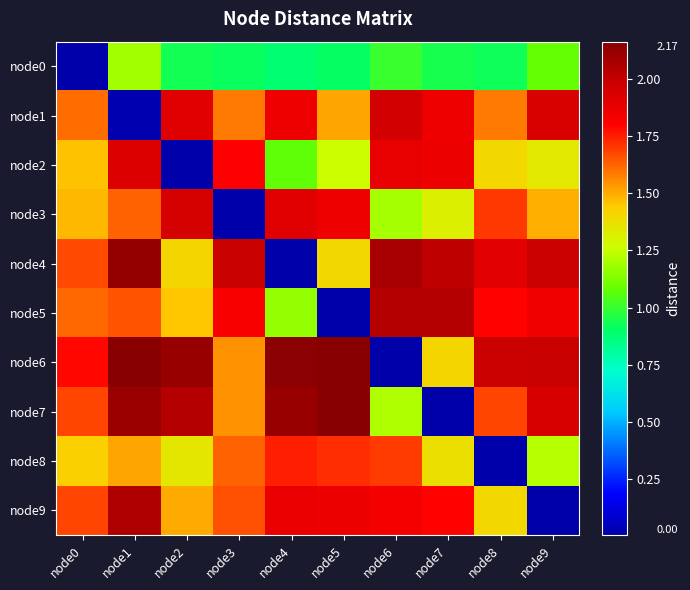

Which has a higher value, node5 or node3?

node3